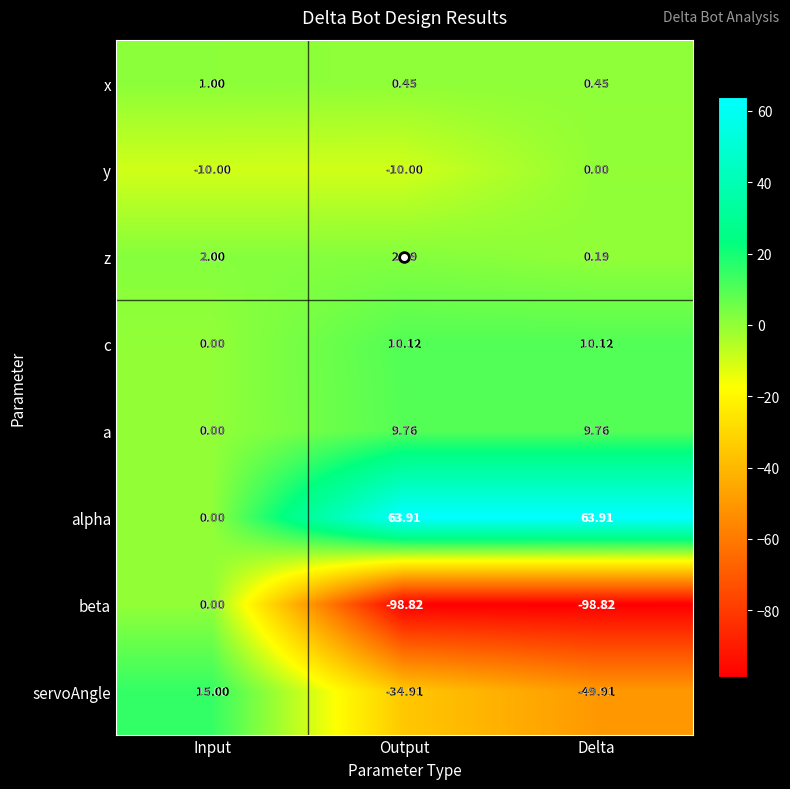

List the labels in order of servoAngle value, largest first.

Input, Output, Delta